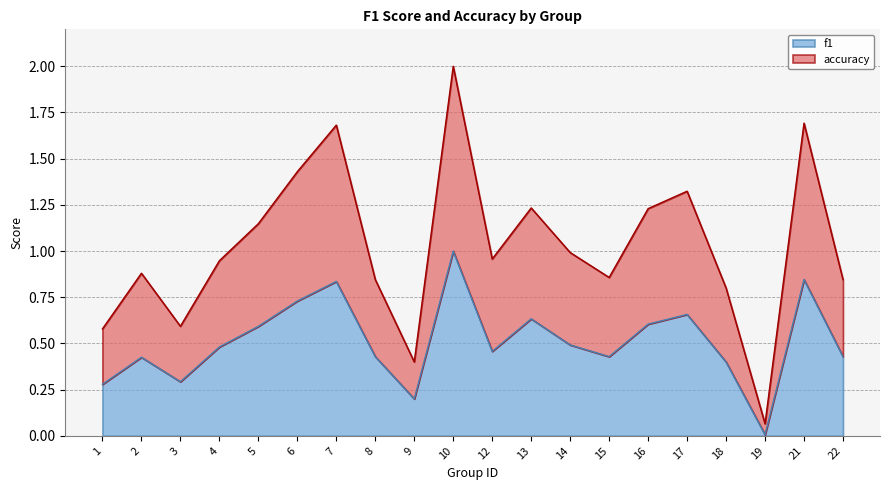

What is the difference between the highest and lowest values at 21?

0.8